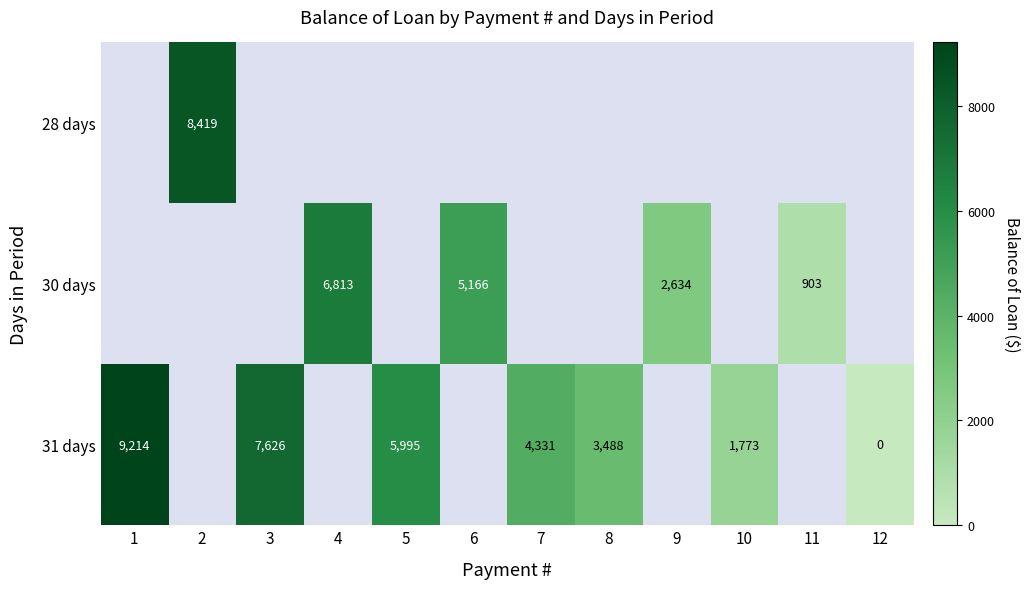

At which category does the chart reach its peak across all series?

1